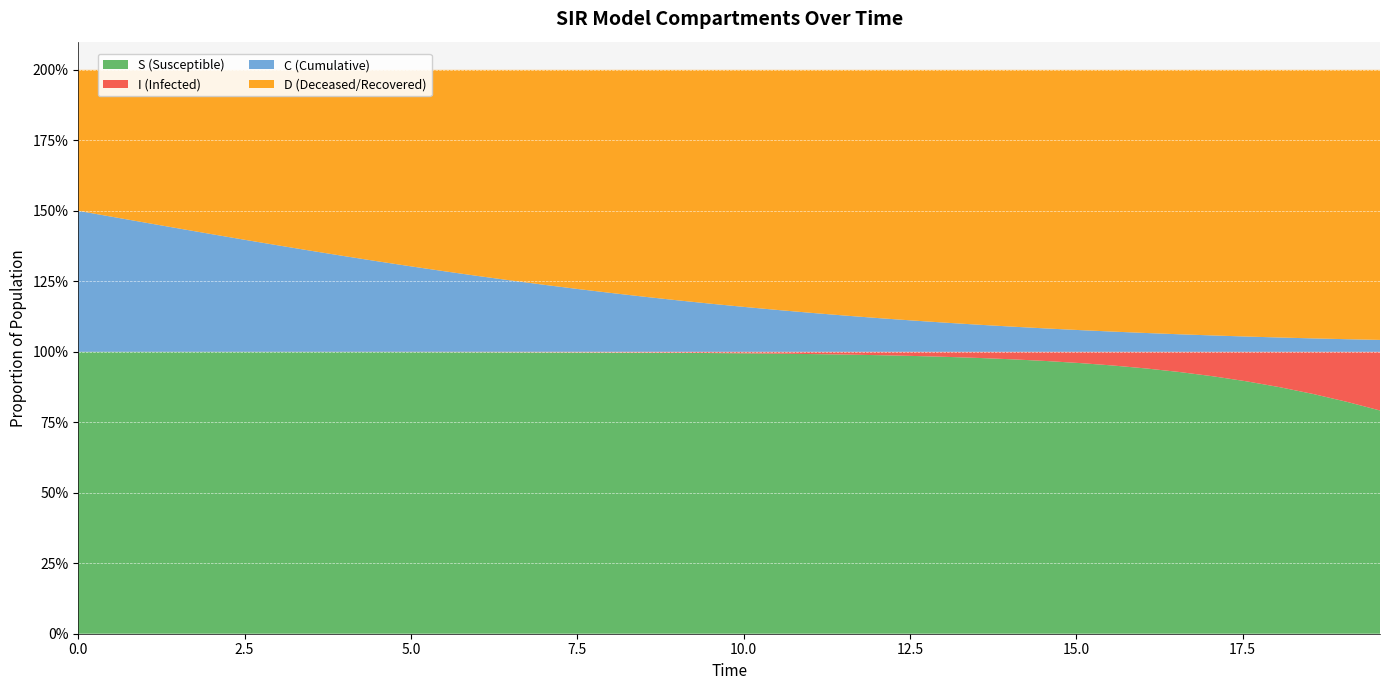

Reading left to right, what are all the values shown in this chart?

S: 1.0	1.0	1.0	1.0	1.0	1.0	1.0	1.0	1.0	1.0	1.0	1.0	1.0	1.0	1.0	1.0	1.0	1.0	1.0	1.0	1.0	1.0	1.0	1.0	1.0	1.0	1.0	1.0	1.0	1.0	1.0	1.0	0.9	0.9	0.9	0.9	0.9	0.9	0.8	0.8
I: 0.0	0.0	0.0	0.0	0.0	0.0	0.0	0.0	0.0	0.0	0.0	0.0	0.0	0.0	0.0	0.0	0.0	0.0	0.0	0.0	0.0	0.0	0.0	0.0	0.0	0.0	0.0	0.0	0.0	0.0	0.0	0.0	0.1	0.1	0.1	0.1	0.1	0.1	0.2	0.2
C: 0.5	0.5	0.5	0.4	0.4	0.4	0.4	0.4	0.3	0.3	0.3	0.3	0.3	0.3	0.2	0.2	0.2	0.2	0.2	0.2	0.2	0.1	0.1	0.1	0.1	0.1	0.1	0.1	0.1	0.1	0.1	0.1	0.1	0.1	0.1	0.1	0.1	0.0	0.0	0.0
D: 0.5	0.5	0.5	0.6	0.6	0.6	0.6	0.6	0.7	0.7	0.7	0.7	0.7	0.7	0.8	0.8	0.8	0.8	0.8	0.8	0.8	0.9	0.9	0.9	0.9	0.9	0.9	0.9	0.9	0.9	0.9	0.9	0.9	0.9	0.9	0.9	0.9	1.0	1.0	1.0